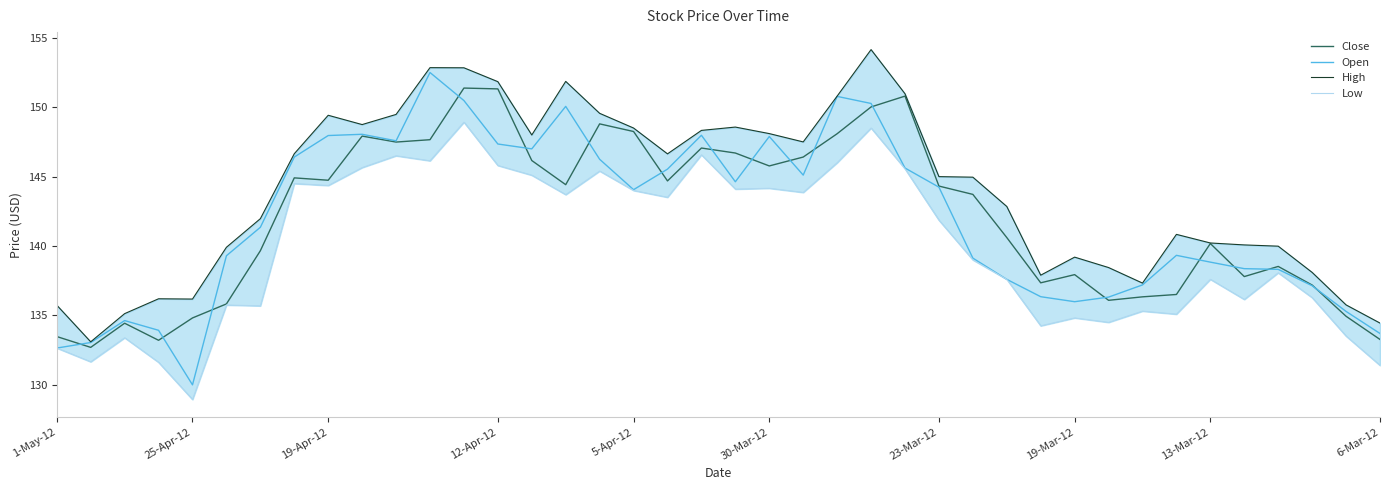

What is the minimum value for Close?

132.7